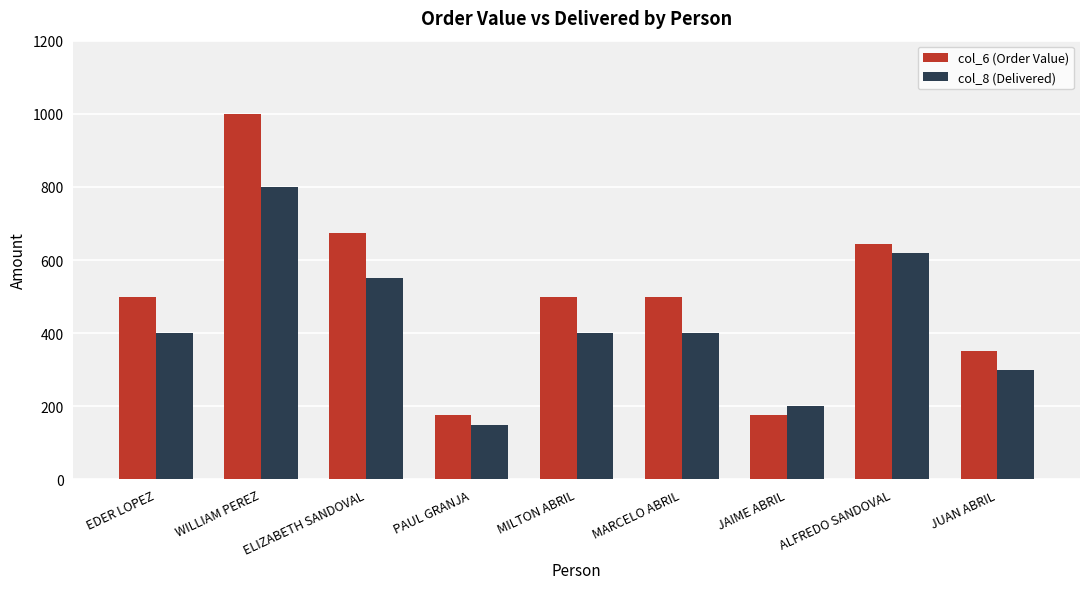

Reading right to left, transcribe all the data shown in this chart.

col_6 (Order Value): 350.0	643.8	175.0	500.0	500.0	175.0	675.0	1000.0	500.0
col_8 (Delivered): 300.0	620.0	200.0	400.0	400.0	150.0	550.0	800.0	400.0